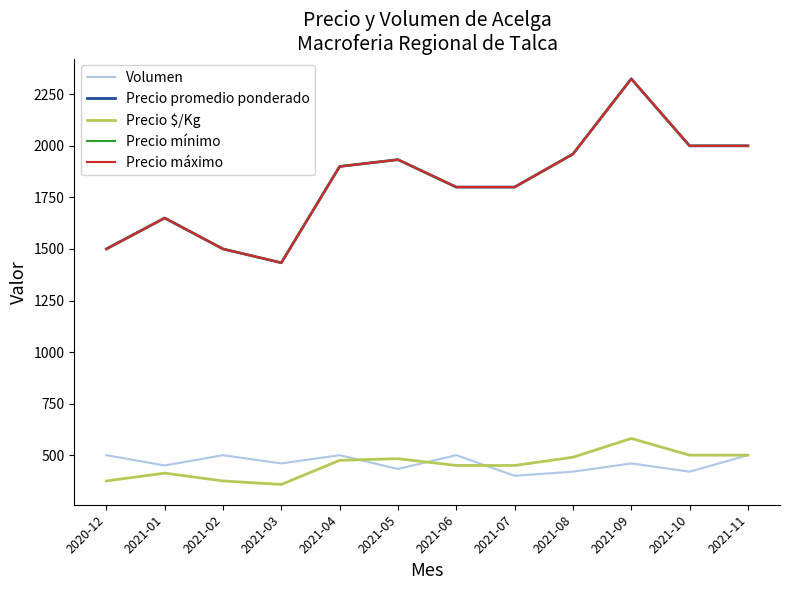

Which series has the largest range (max minus min)?

Precio promedio ponderado